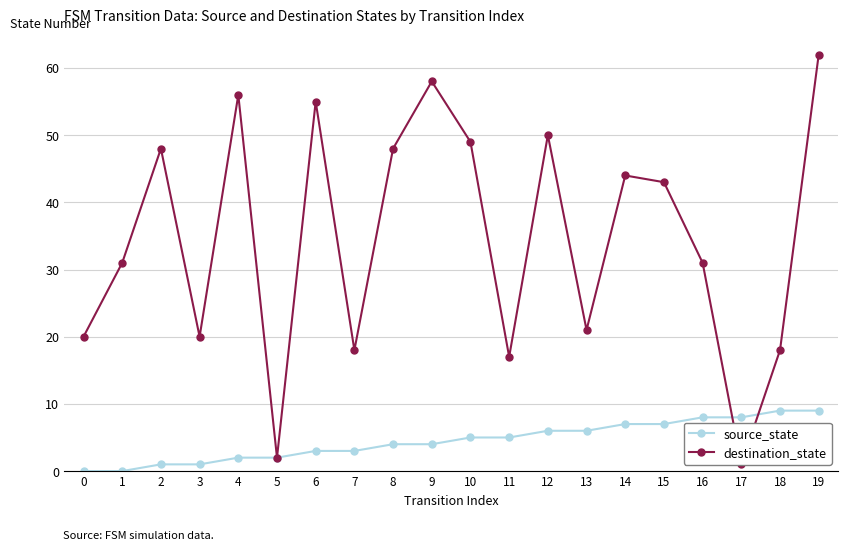

True or false: source_state has more than 0 interior local peaks.

False